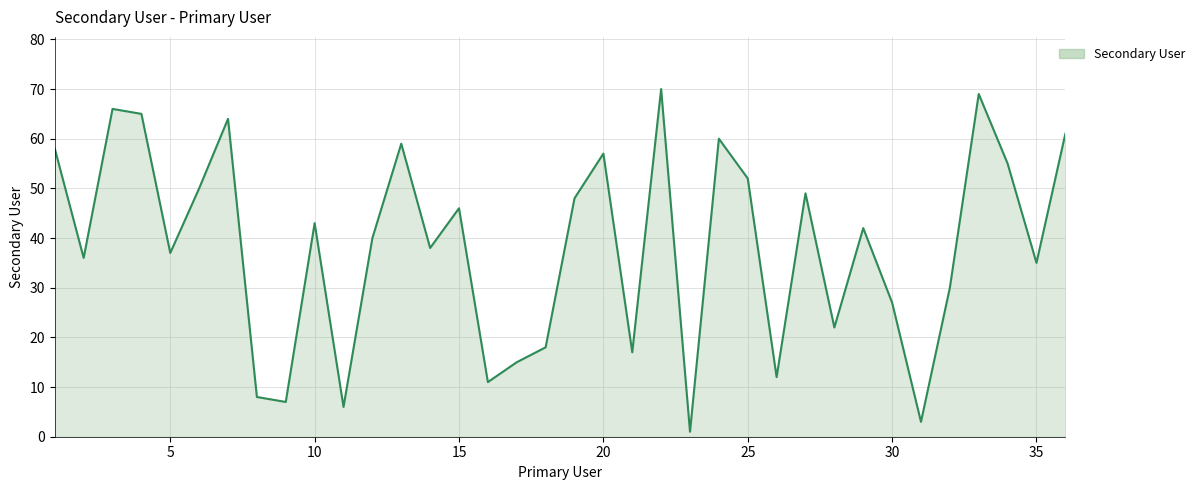

What is the average value?

38